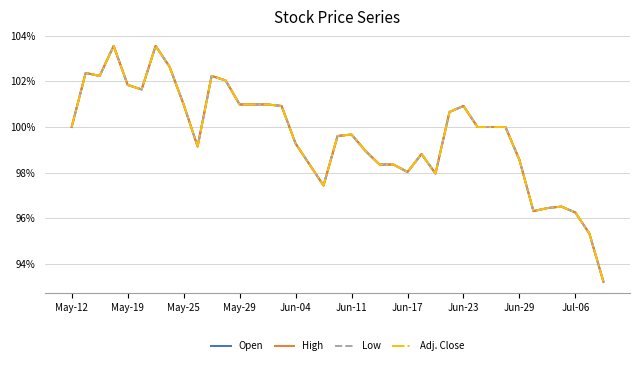

Does the chart have visible grid lines?

Yes